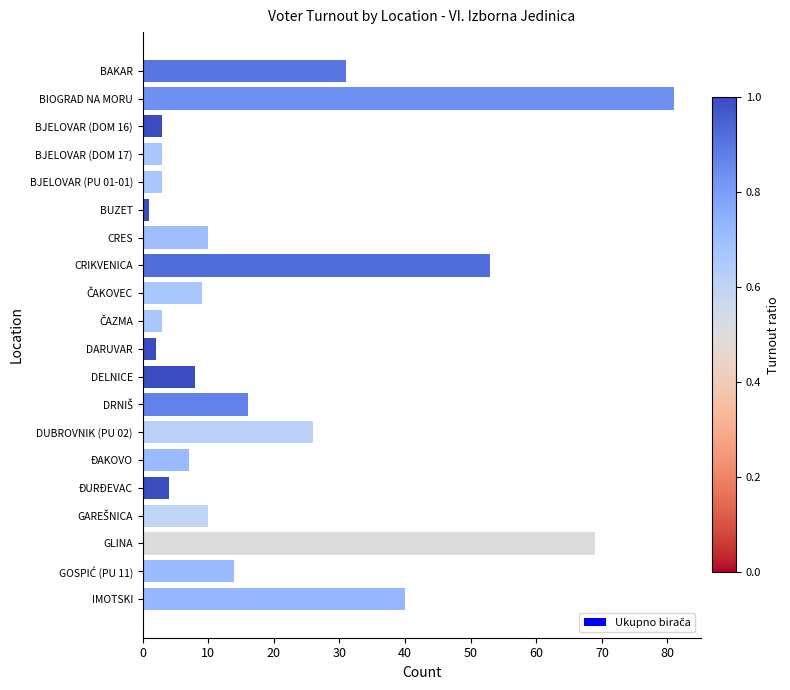

What is the change in value from BJELOVAR (DOM 16) to CRES?

+7